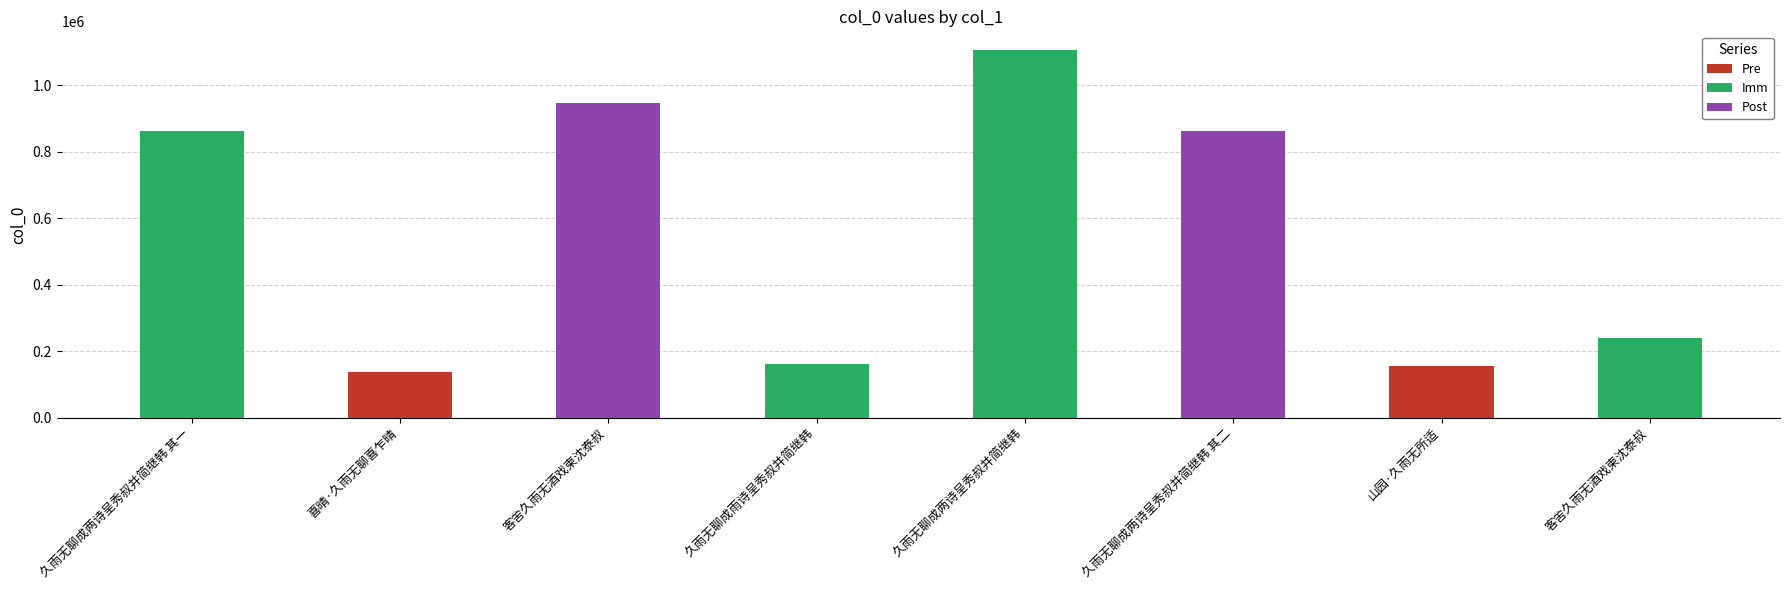

True or false: the data shows 326191 at 久雨无聊成两诗呈秀叔并简继韩 其一.

False